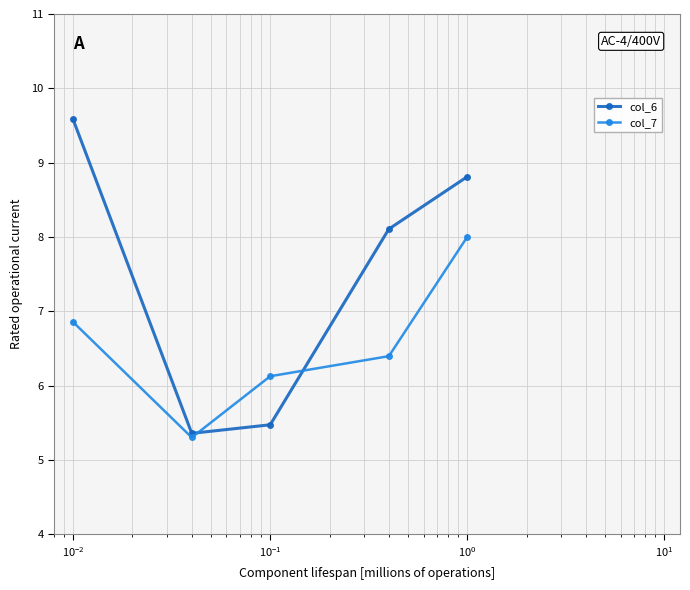

What is the lowest value of the col_6 series?

5.4